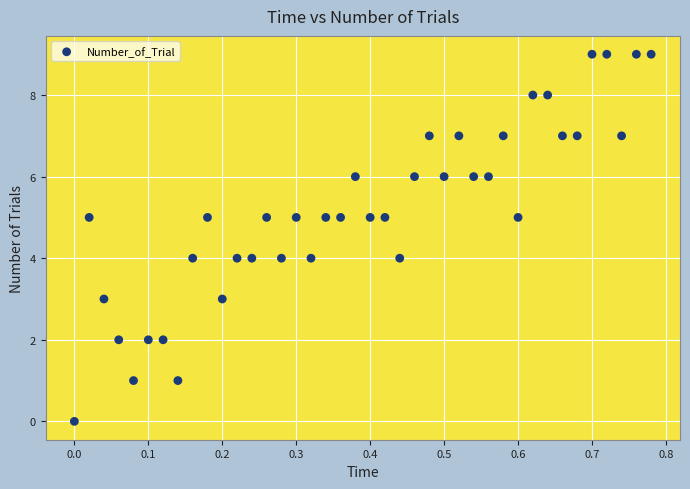

What is the range of Y values (max minus min)?

9